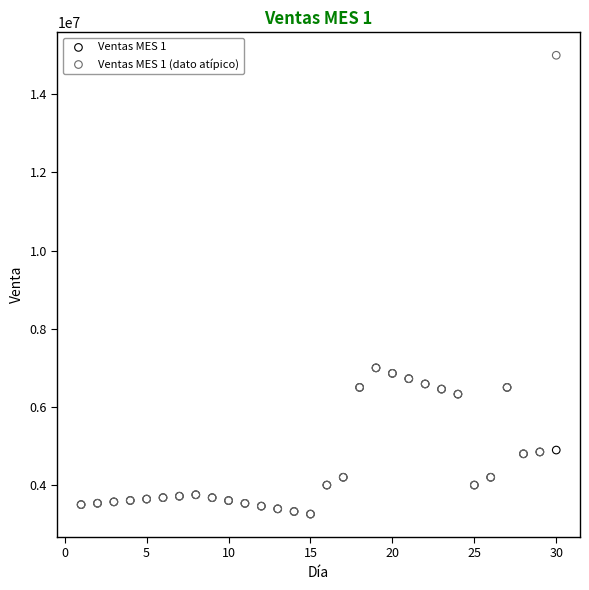

Which series has the largest Y range (max minus min)?

Ventas MES 1 (dato atípico)